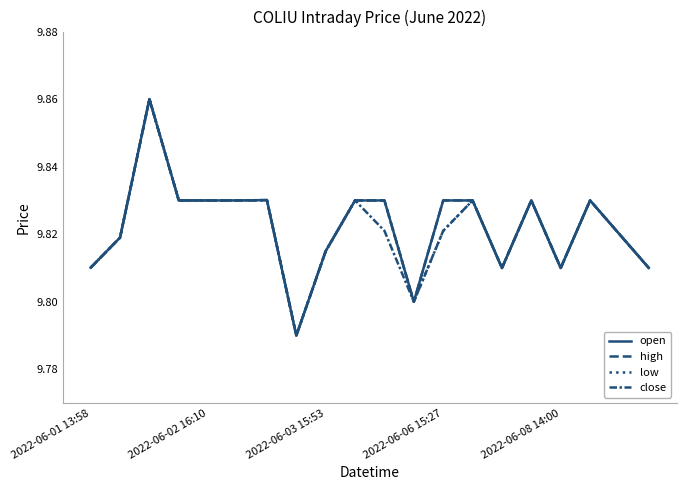

What is the label of the 10th point from the left?

9